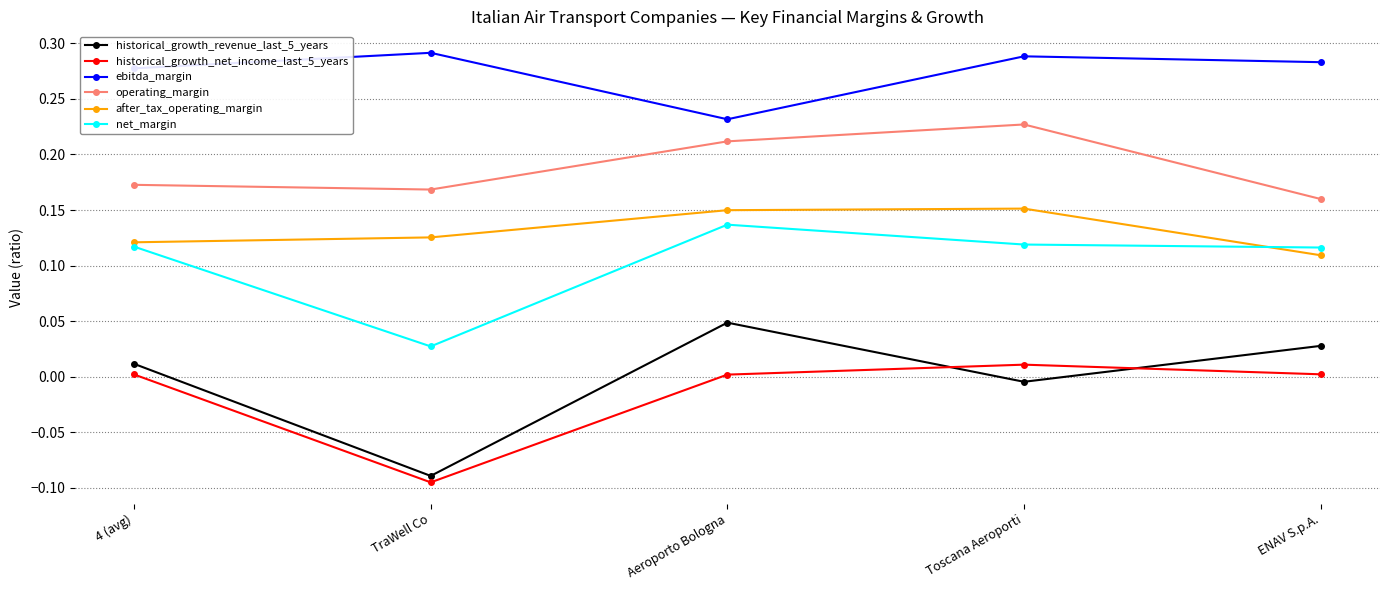

Count the net_margin values in the range 0 to 1.

5